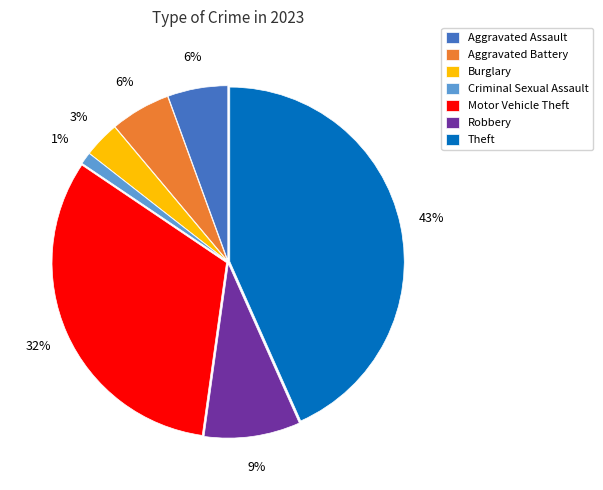

What percentage is the Aggravated Assault slice, to the nearest percent?

6%